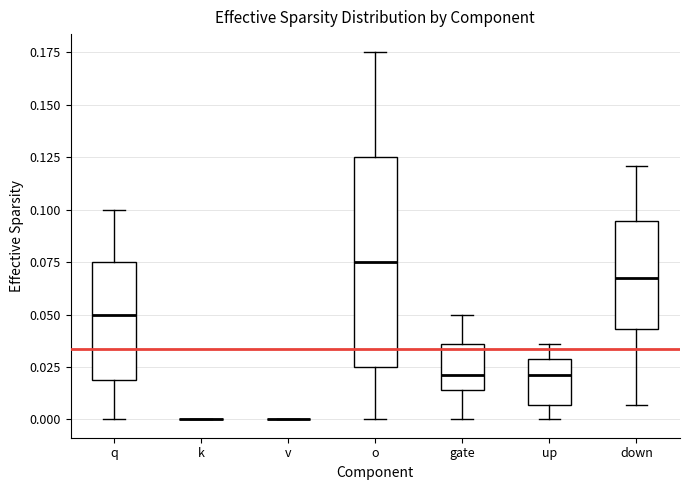

Which box is the tallest, from its lower edge to its upper edge?

o